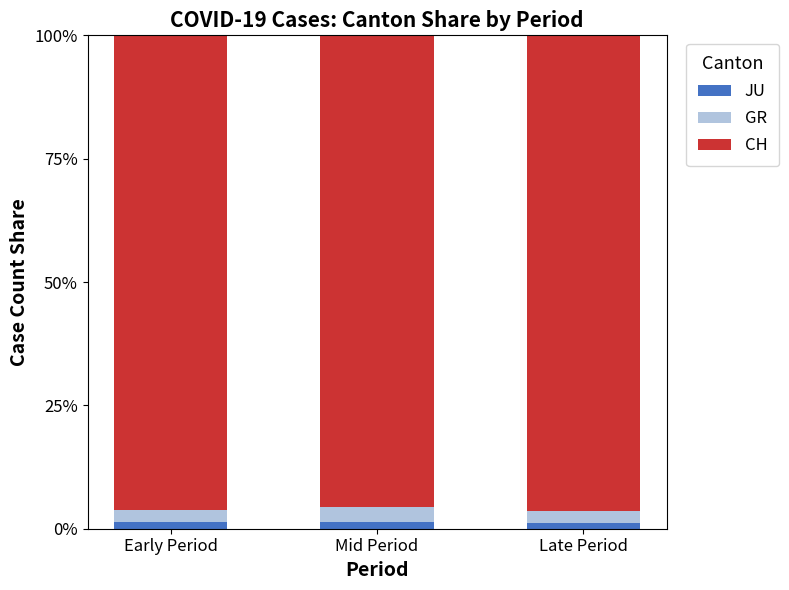

What is the label of the 2nd bar from the left?

Mid Period